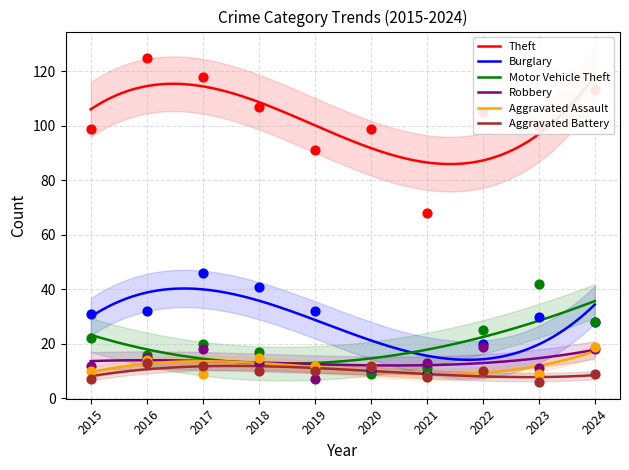

At how many categories does at least one series exceed 94?

8